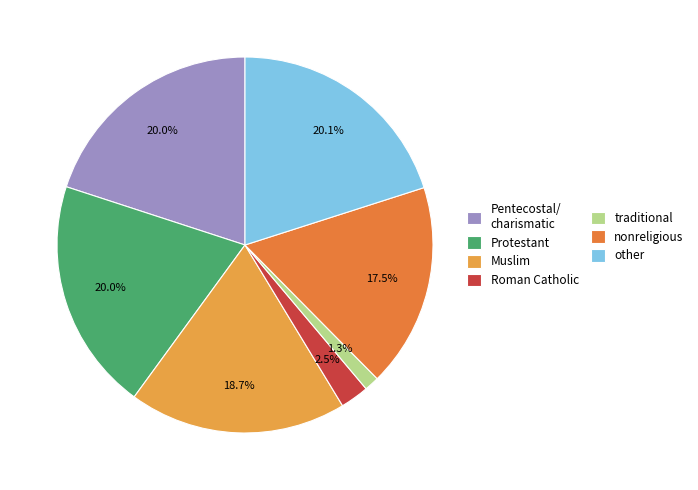

How many slices are in this pie chart?

7